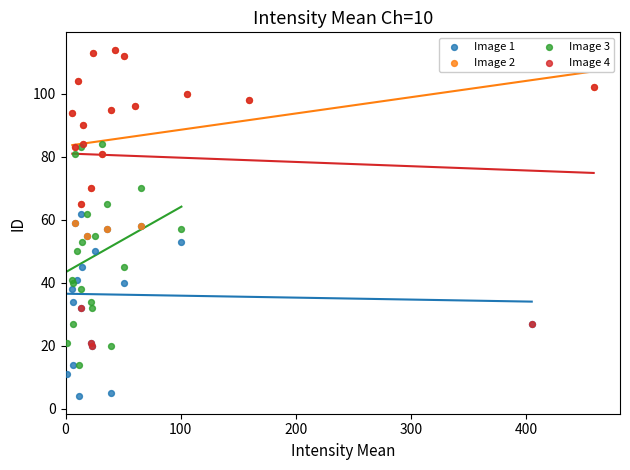

Which series reaches the minimum Y coordinate?

Image 1